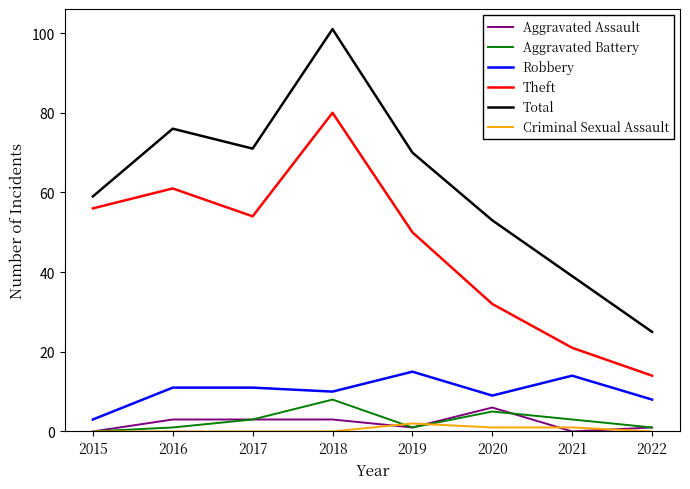

True or false: Aggravated Assault and Theft intersect in this chart.

False